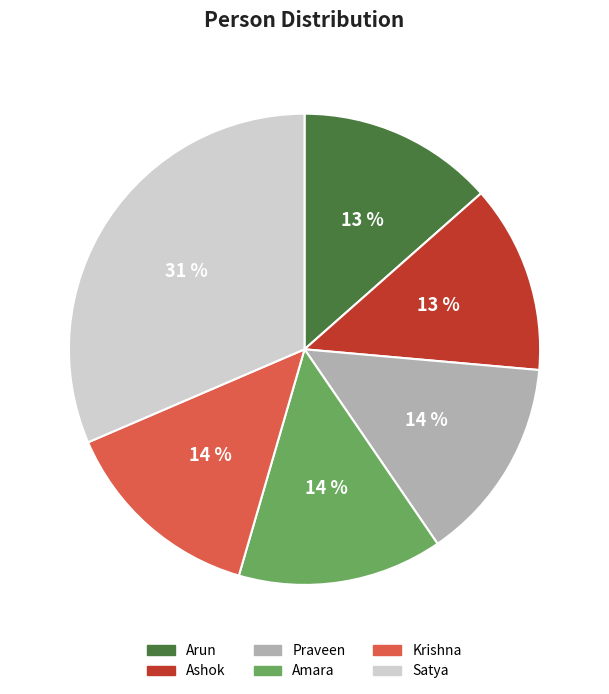

What percentage is the Amara slice, to the nearest percent?

14%